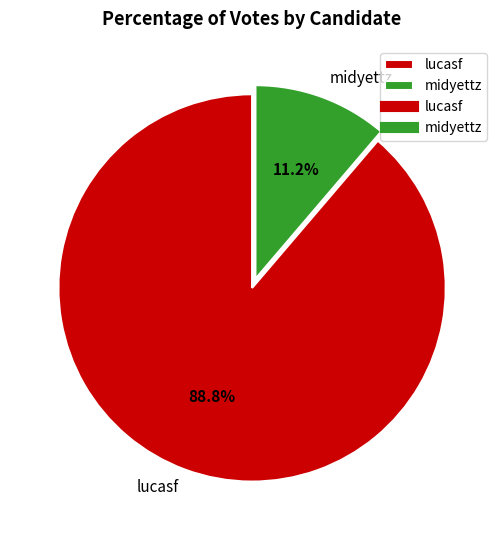

What percentage is the midyettz slice, to the nearest percent?

11%